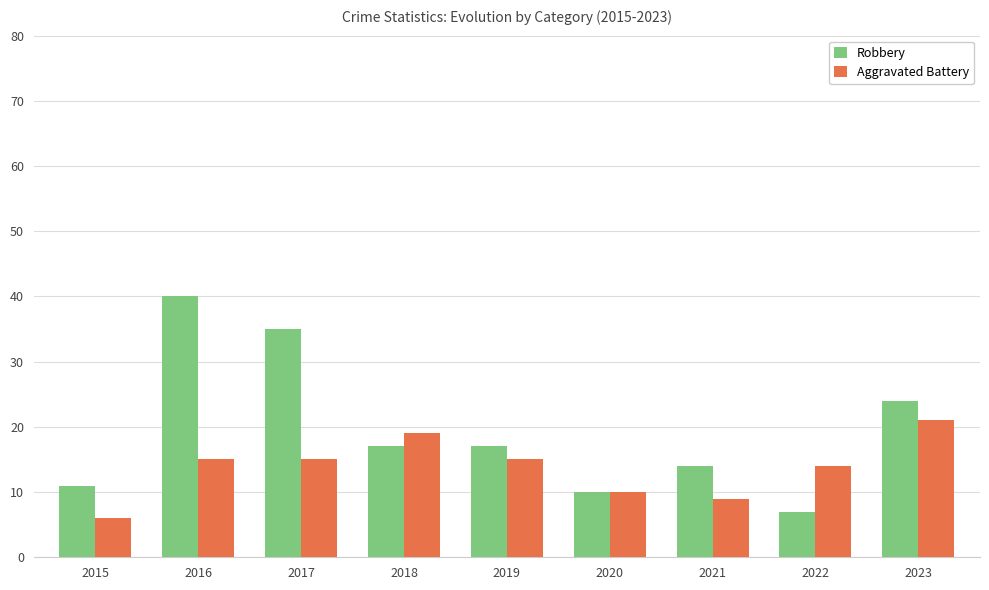

Which series has the widest spread of values?

Robbery